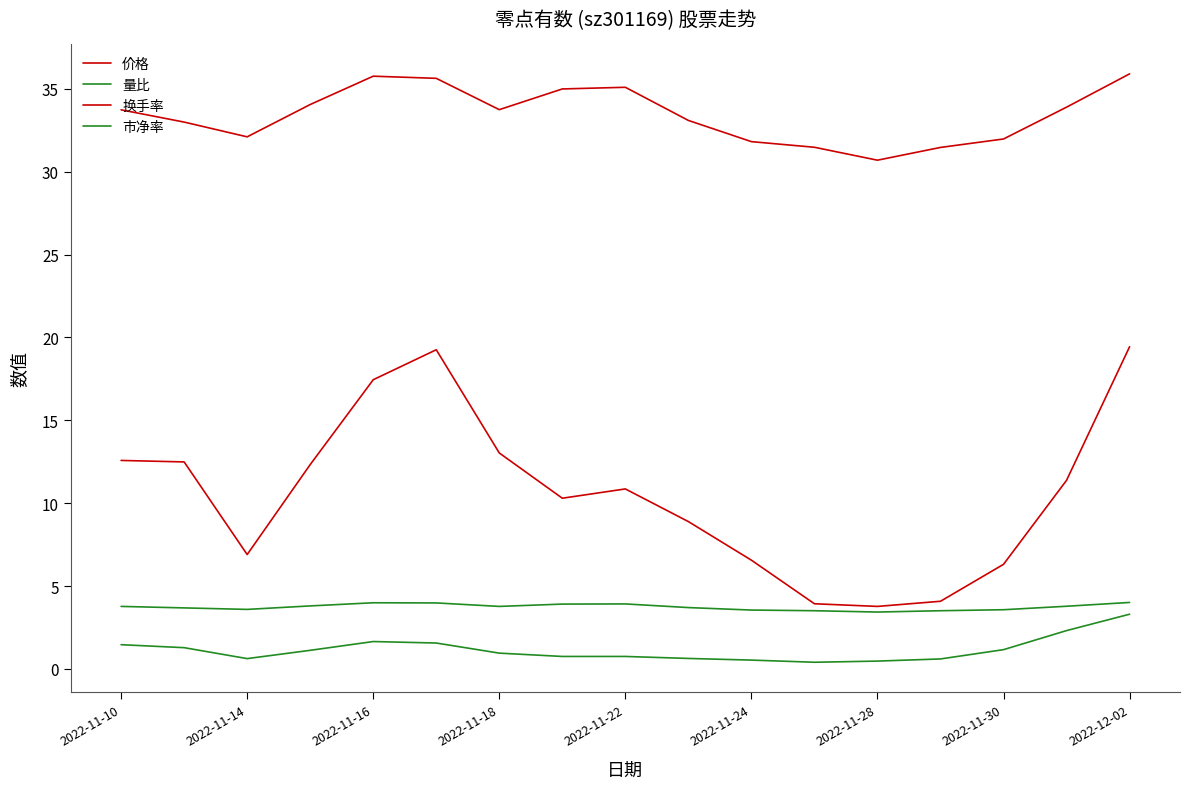

Does the chart have visible grid lines?

No